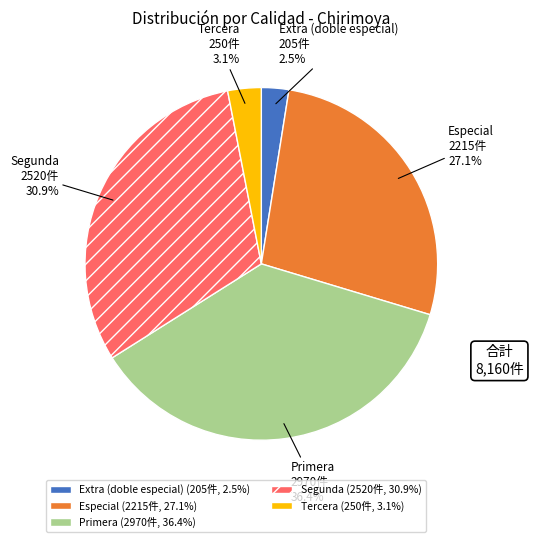

Does any single category account for the majority?

No